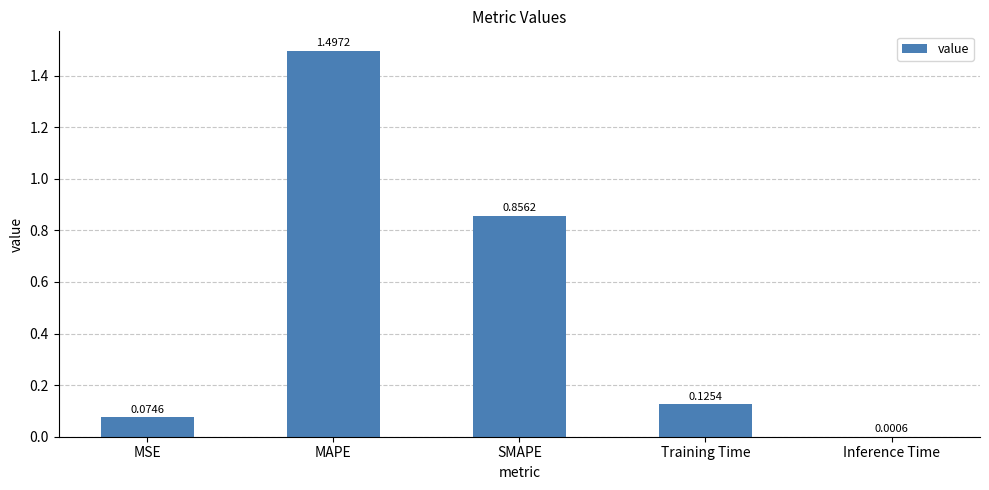

What is the sum of the values at MAPE and MSE?

1.6